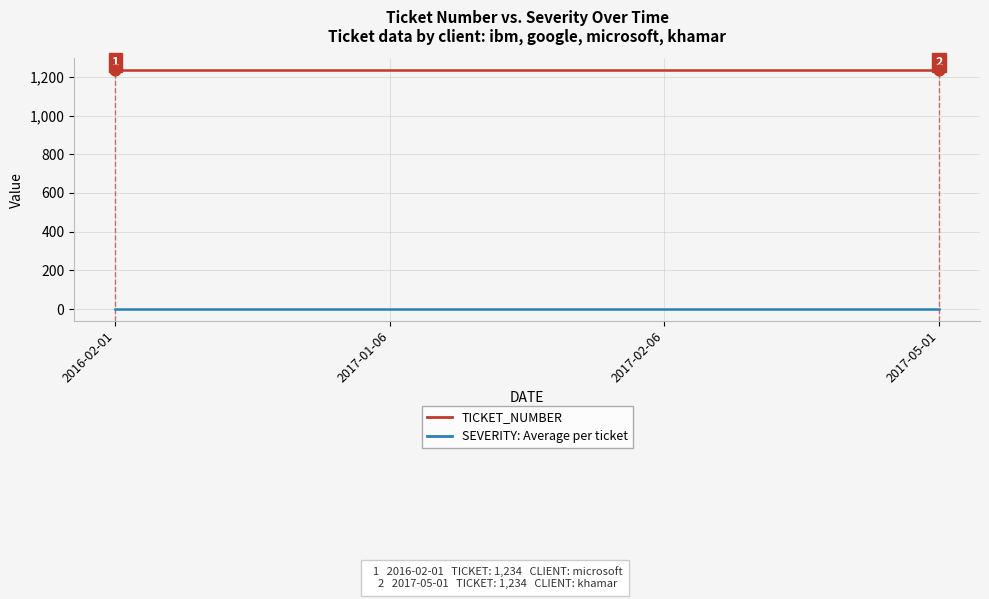

Count the number of categories in the chart.

4